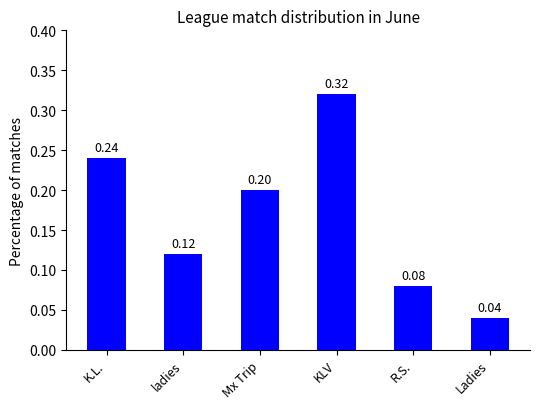

Which category has the highest value across all series?

KLV